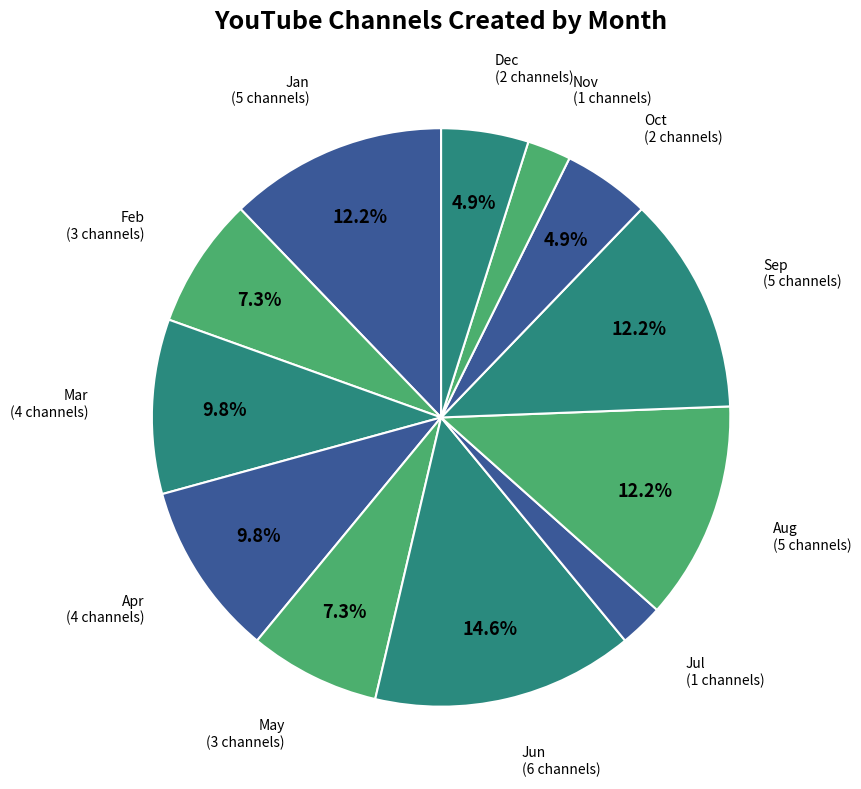

Do Apr and Jun together represent more than half of the pie?

No